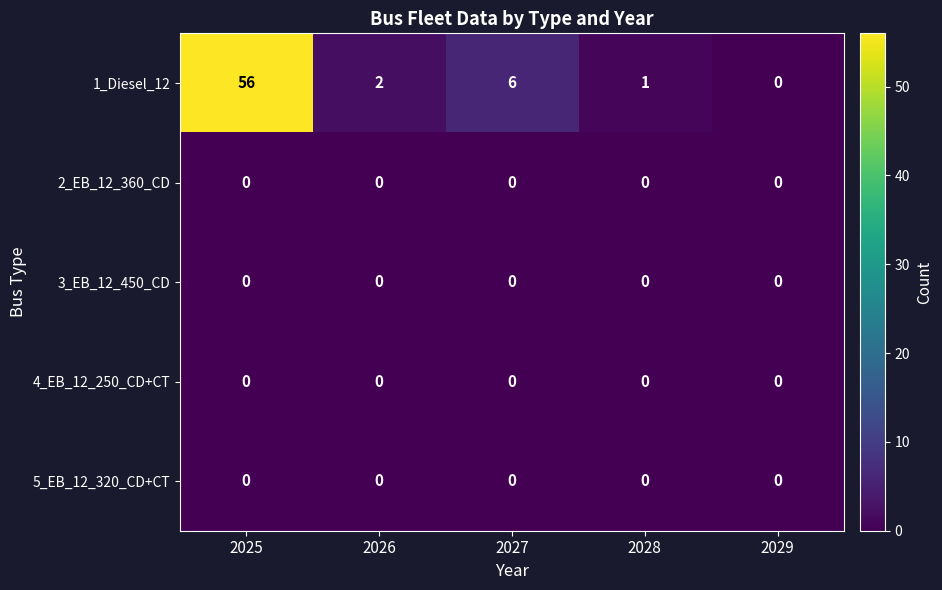

Which series has the largest range (max minus min)?

1_Diesel_12